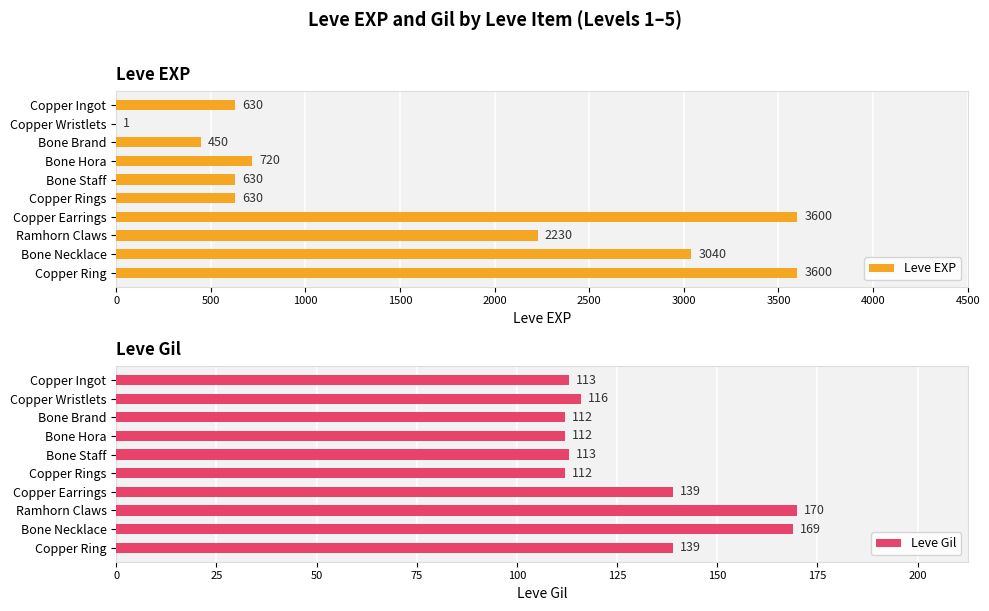

What is the sum of all Leve Gil values?

1295